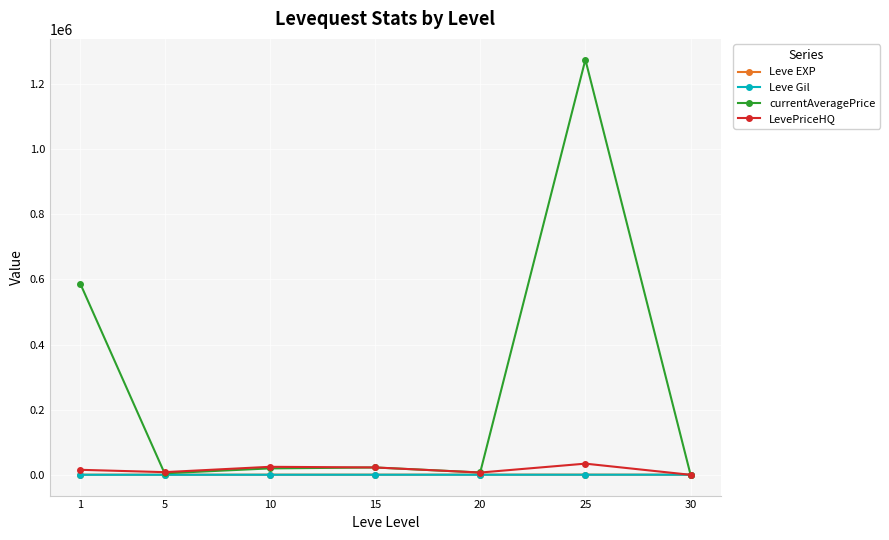

At which category does the chart reach its peak across all series?

25